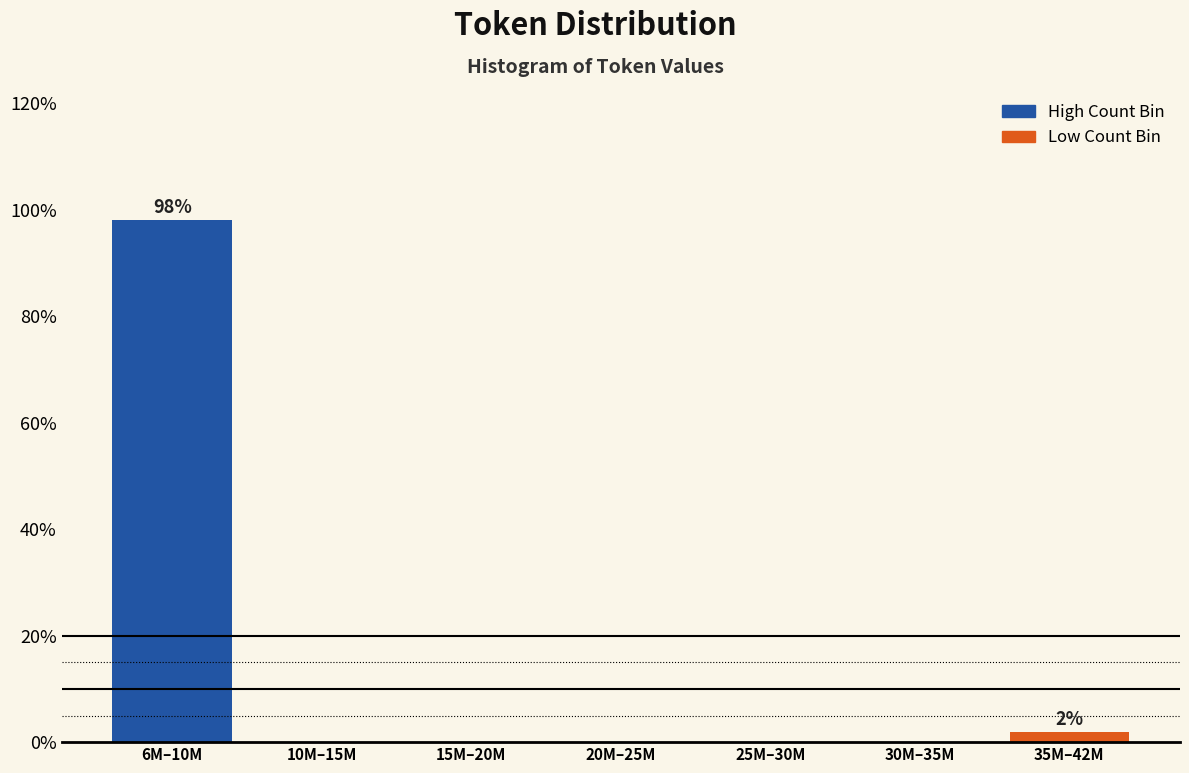

Reading right to left, transcribe all the data shown in this chart.

35M–42M=1.9	30M–35M=0.0	25M–30M=0.0	20M–25M=0.0	15M–20M=0.0	10M–15M=0.0	6M–10M=98.1